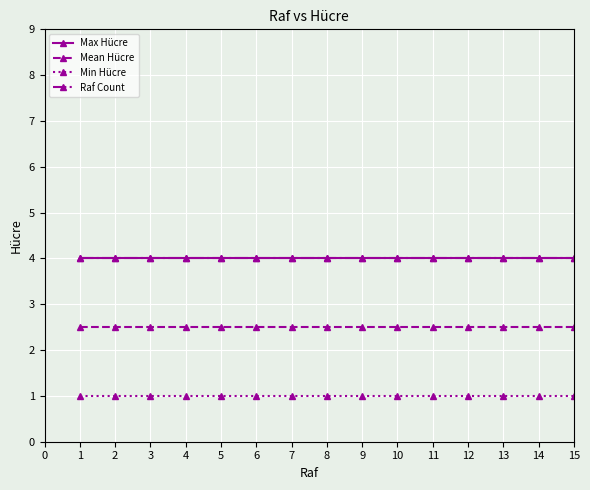

What is the sum of all Raf Count values?

60.0